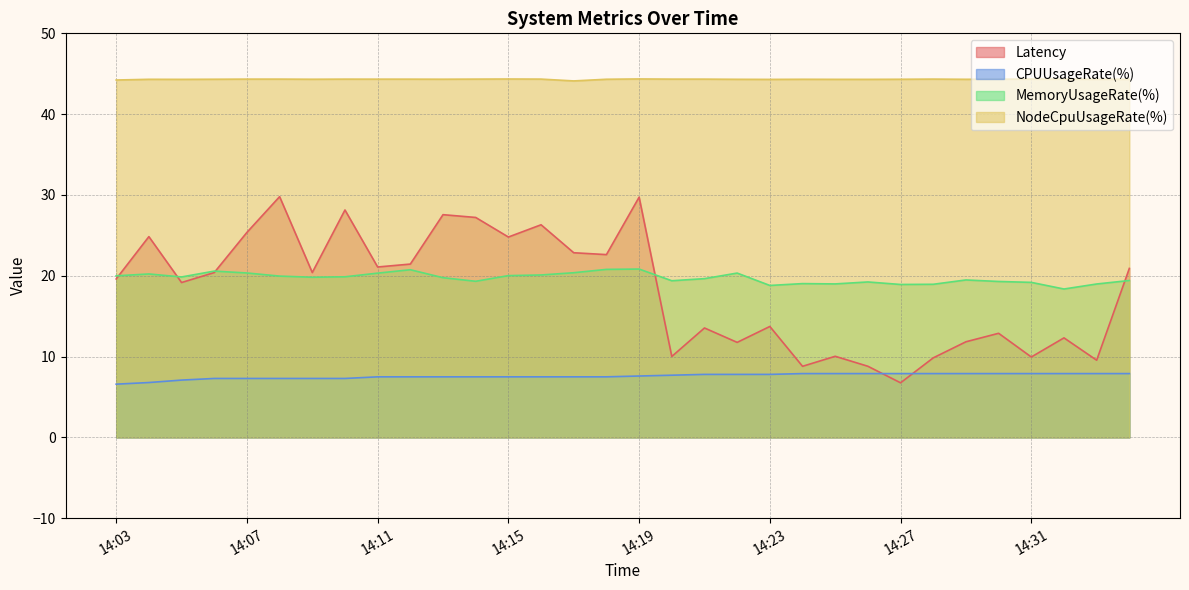

How many values in the CPUUsageRate(%) series are below 7?

2